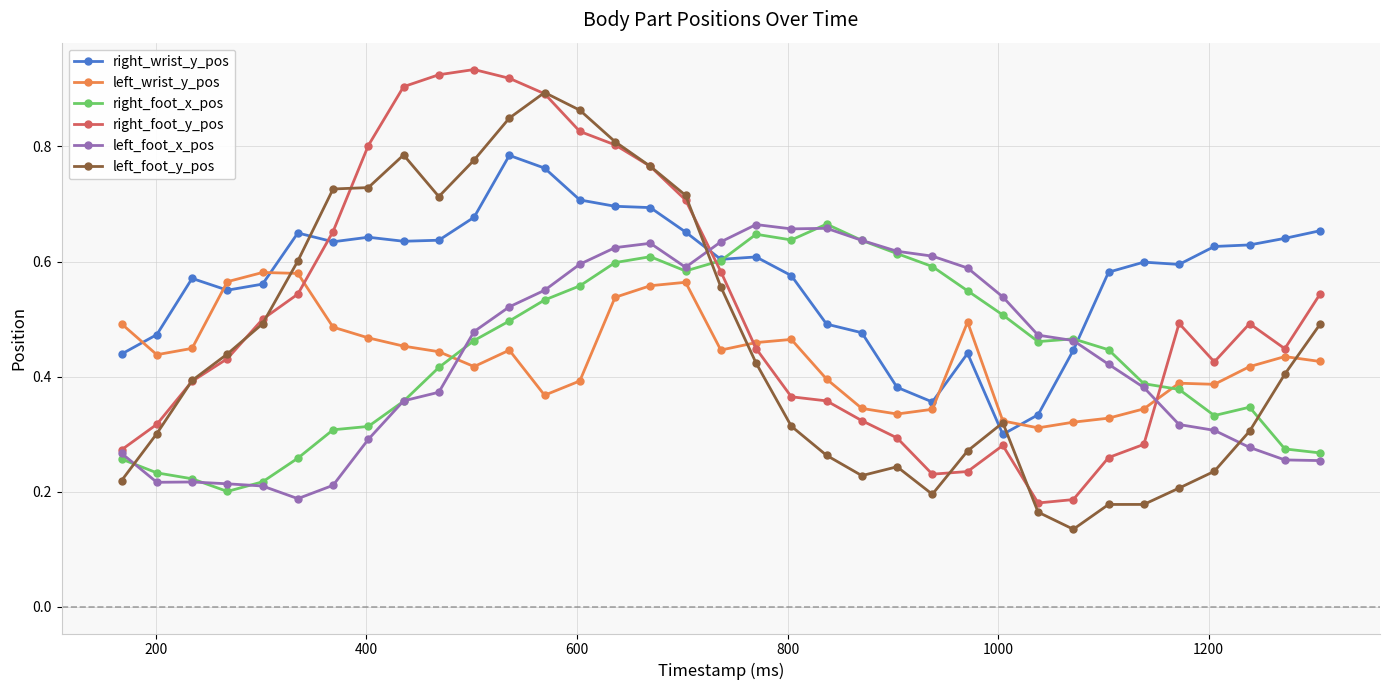

What are all the series names shown in the legend?

right_wrist_y_pos, left_wrist_y_pos, right_foot_x_pos, right_foot_y_pos, left_foot_x_pos, left_foot_y_pos